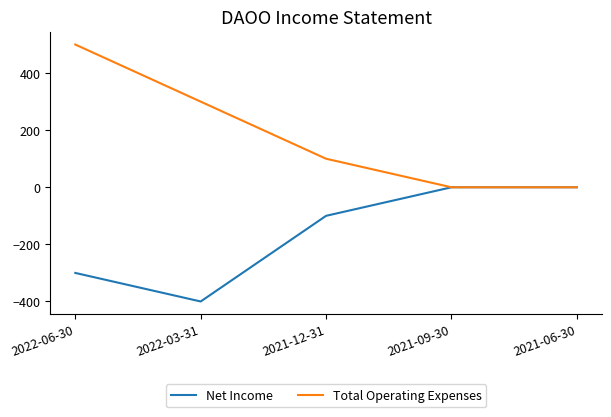

What is the greatest value displayed?

500